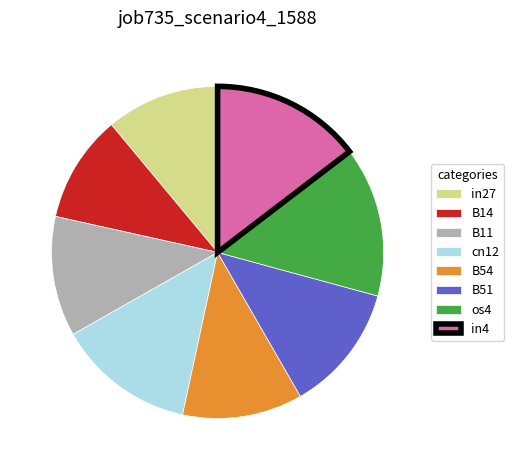

What is the smallest slice in the pie chart?

B14